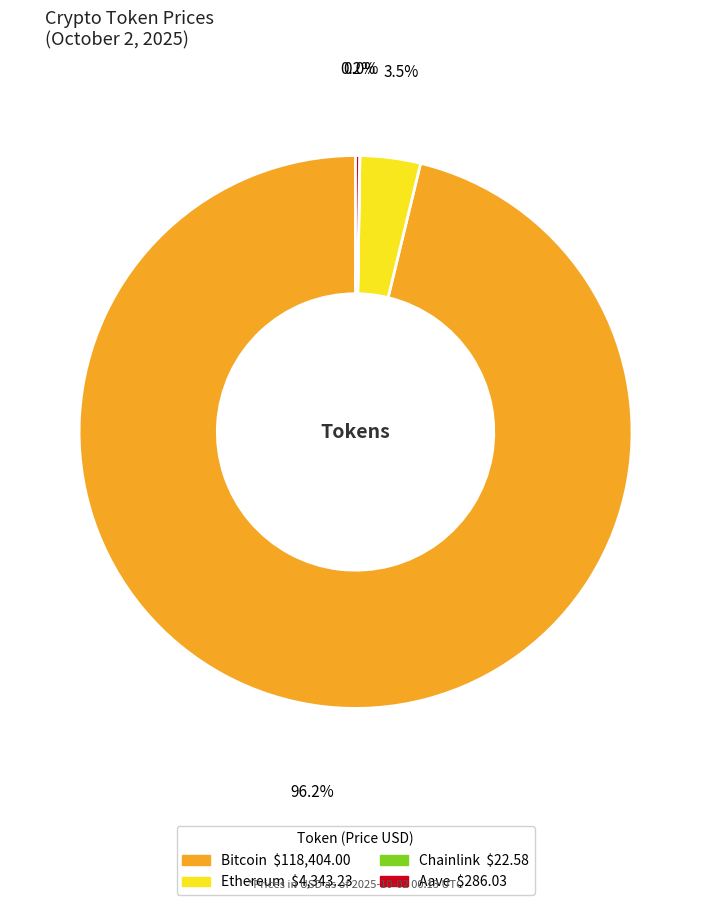

Is it true that Bitcoin is 96% of the pie?

True